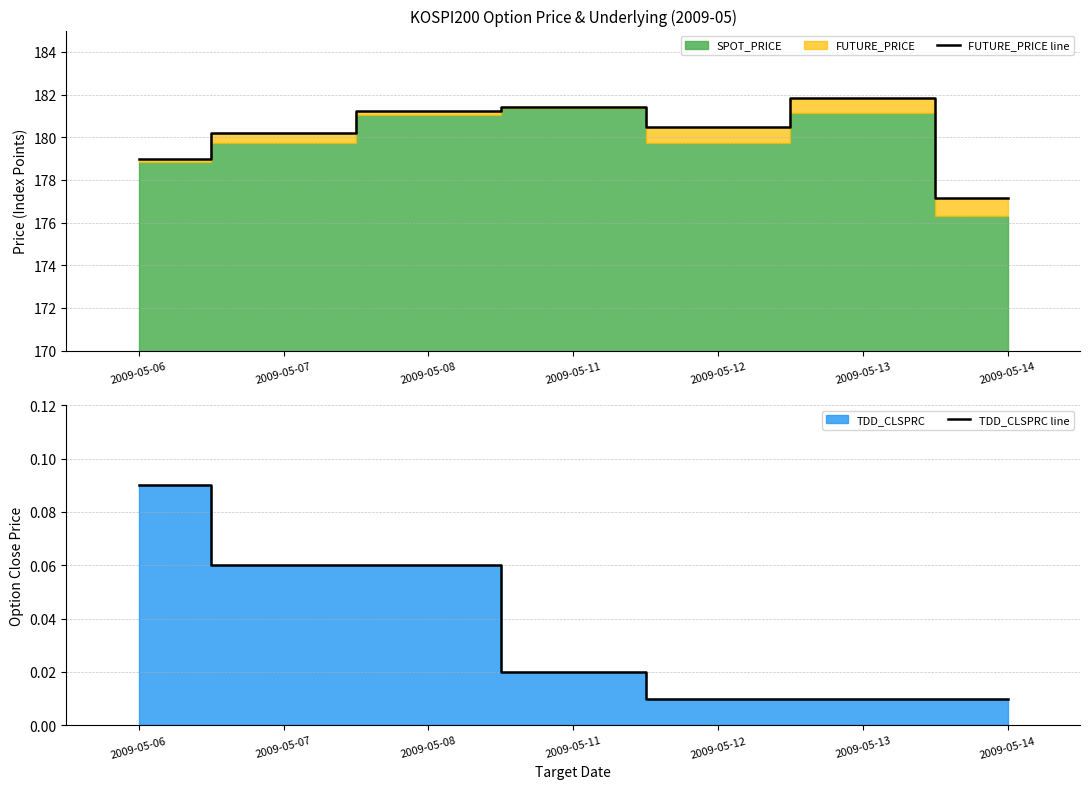

How many values in the FUTURE_PRICE line series exceed 180?

5